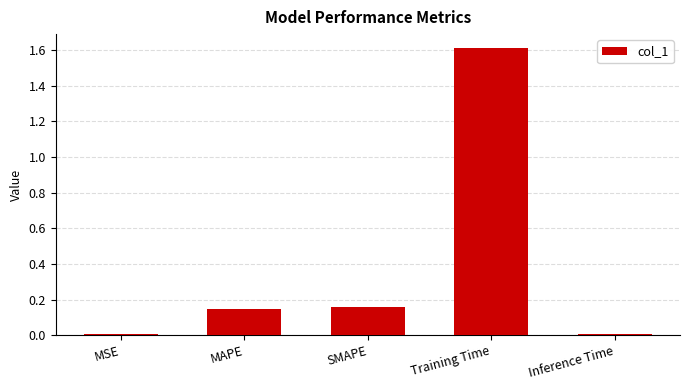

Which has a higher value, Training Time or SMAPE?

Training Time